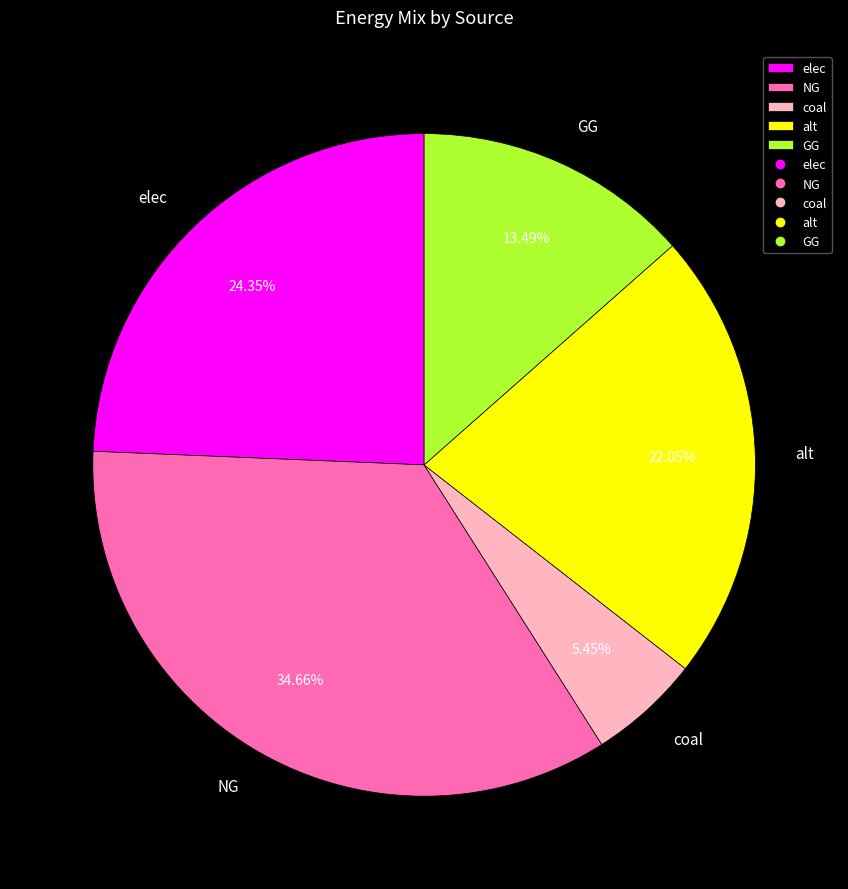

To the nearest percent, what is the difference between the largest and smallest slice percentages?

29%